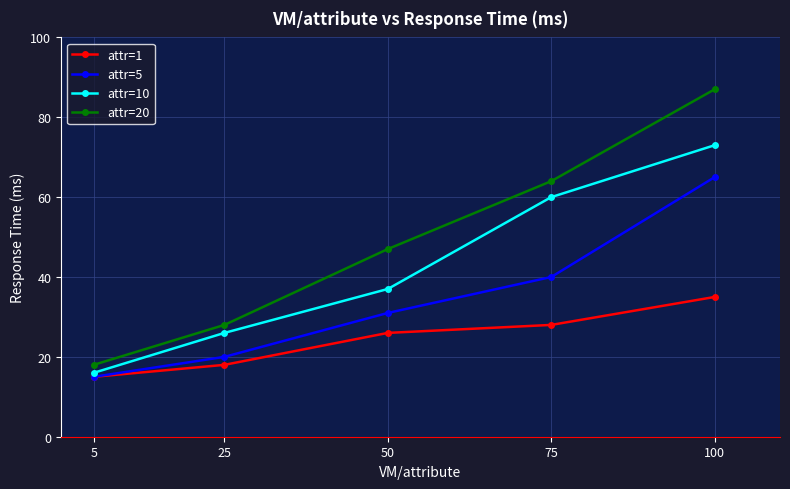

The value of attr=1 at 25 is 18. True or false?

True